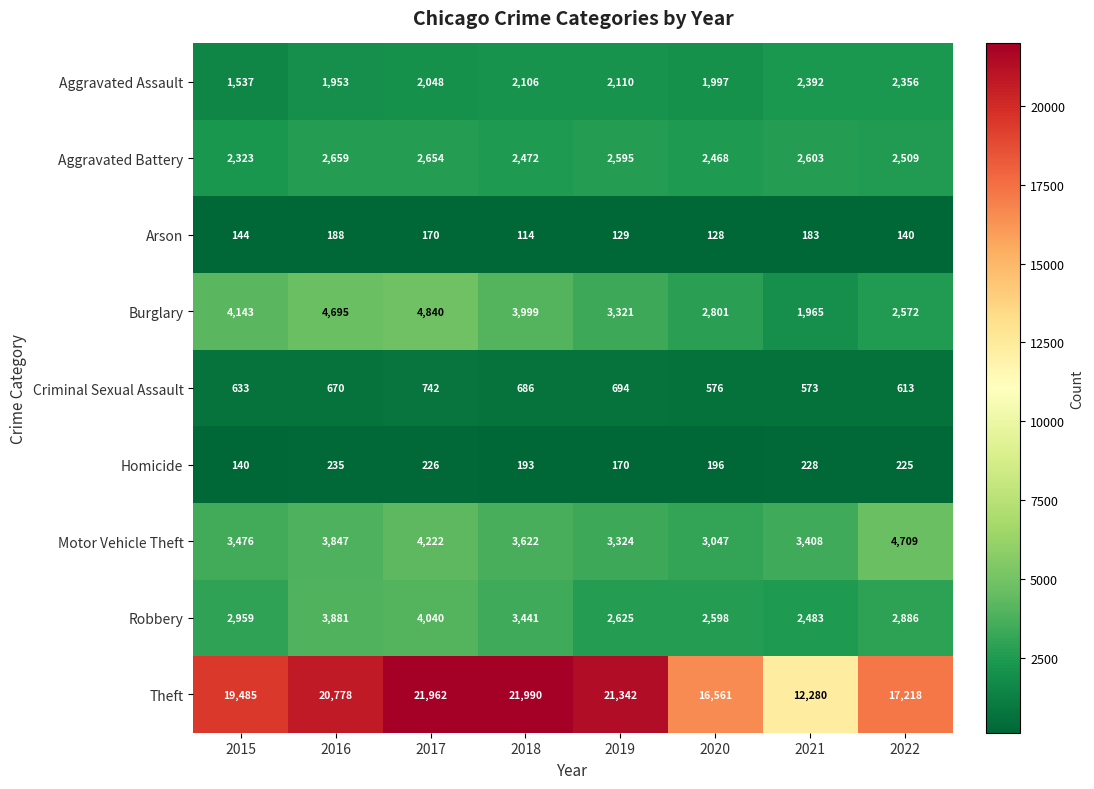

What is the smallest value displayed?

114